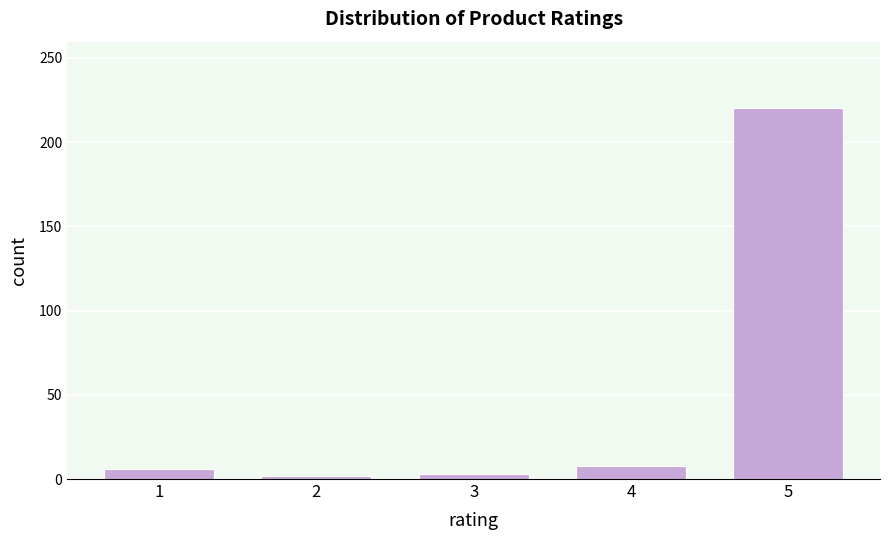

What is the greatest value displayed?

220